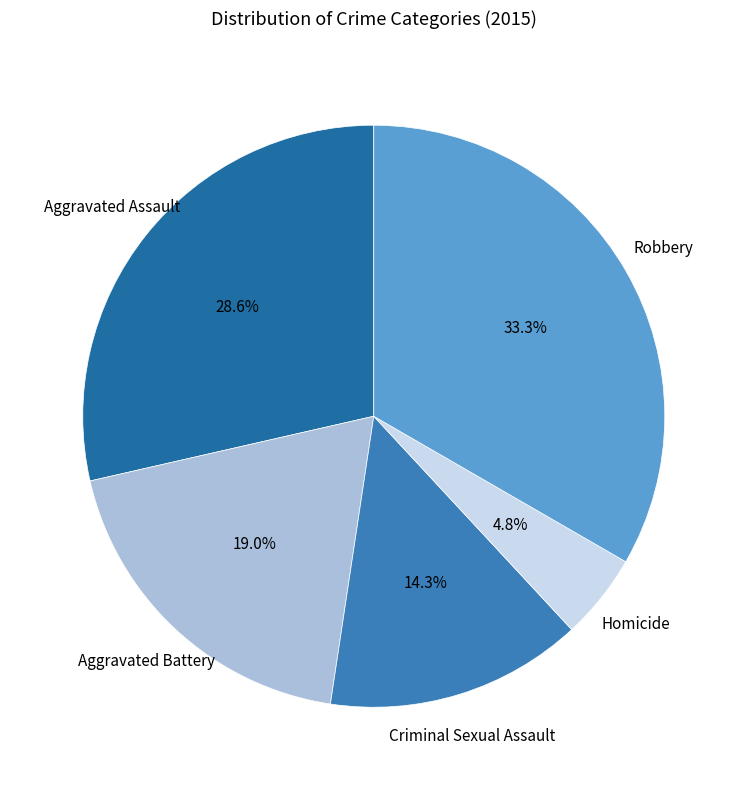

Which has a higher value, Robbery or Aggravated Assault?

Robbery